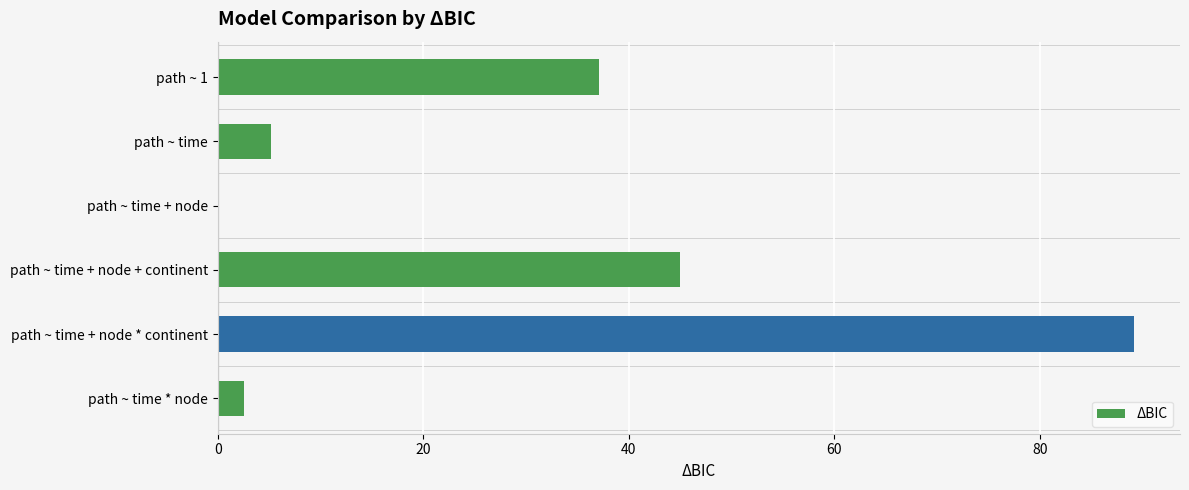

Which category has the highest value across all series?

path ~ time + node * continent